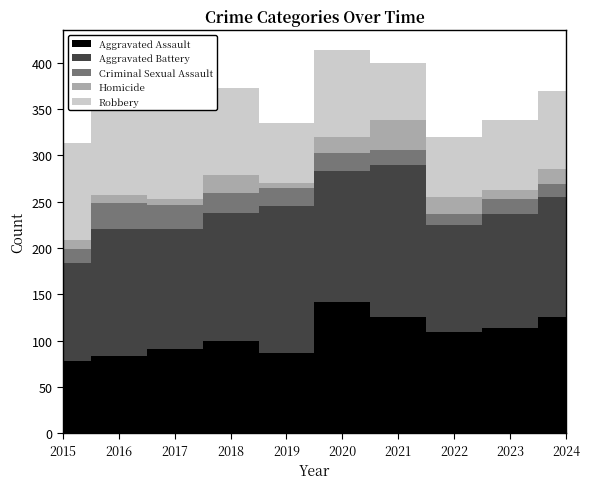

What is the value of the Criminal Sexual Assault point at the 9th from the left?

16